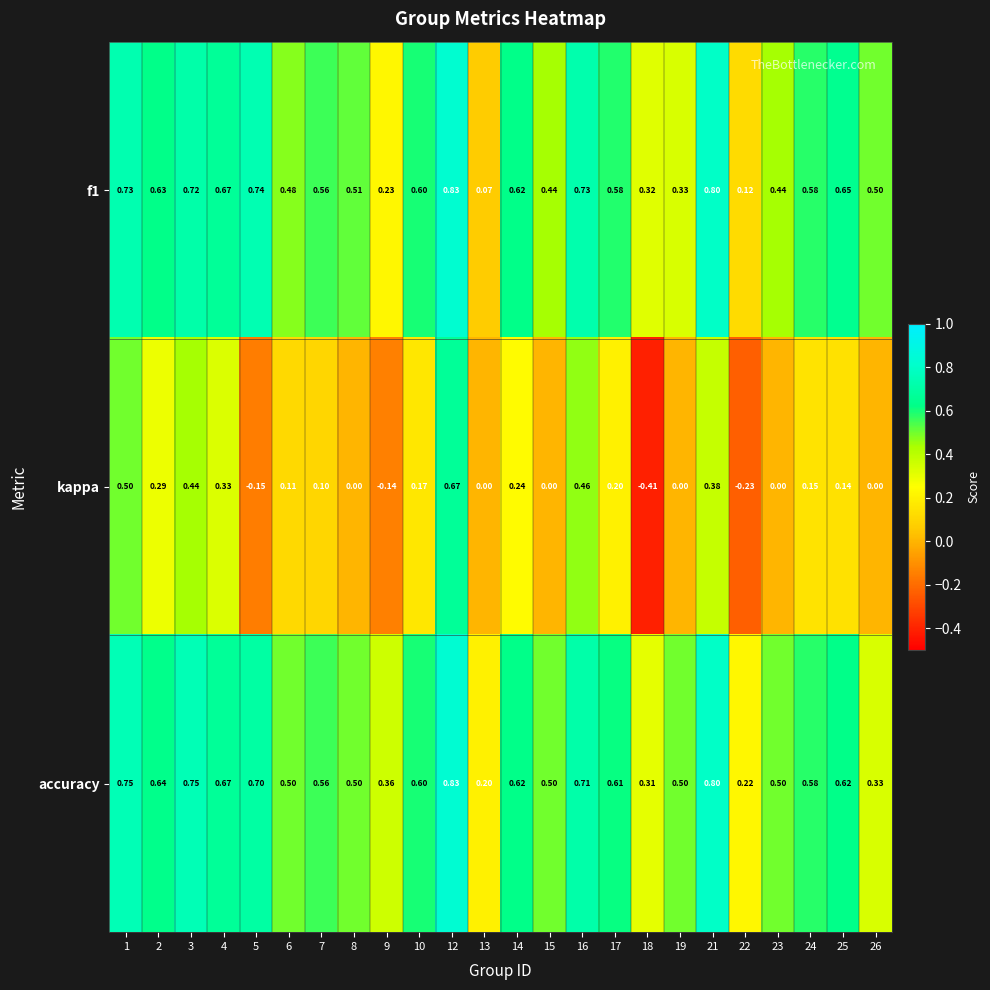

Is the value of accuracy at 16 greater than the value of f1 at 9?

Yes